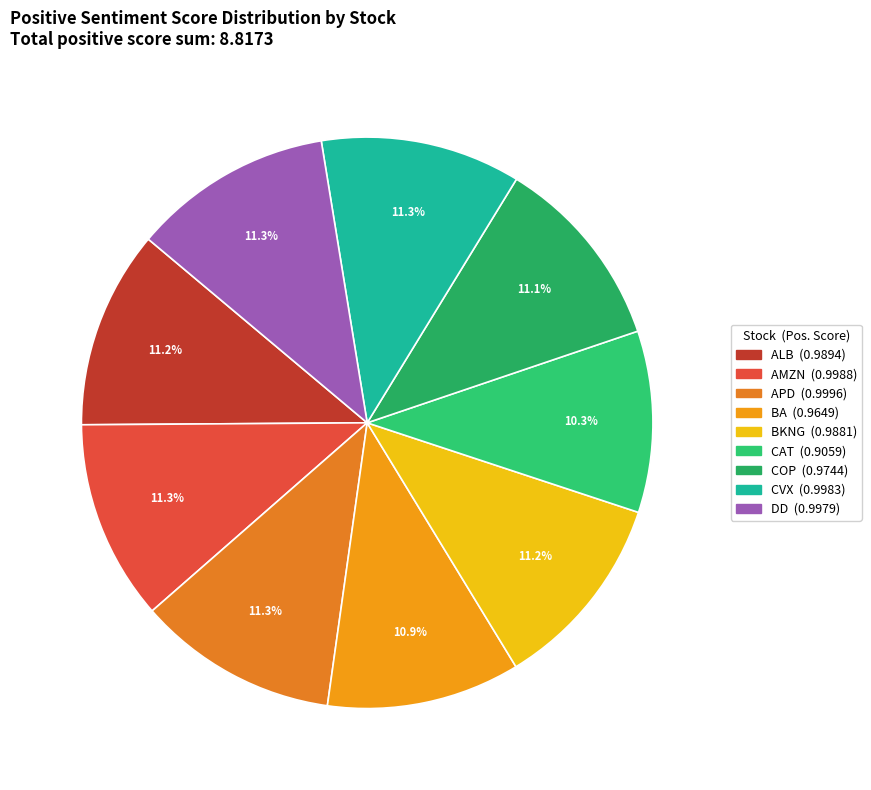

How many segments does this pie chart have?

9